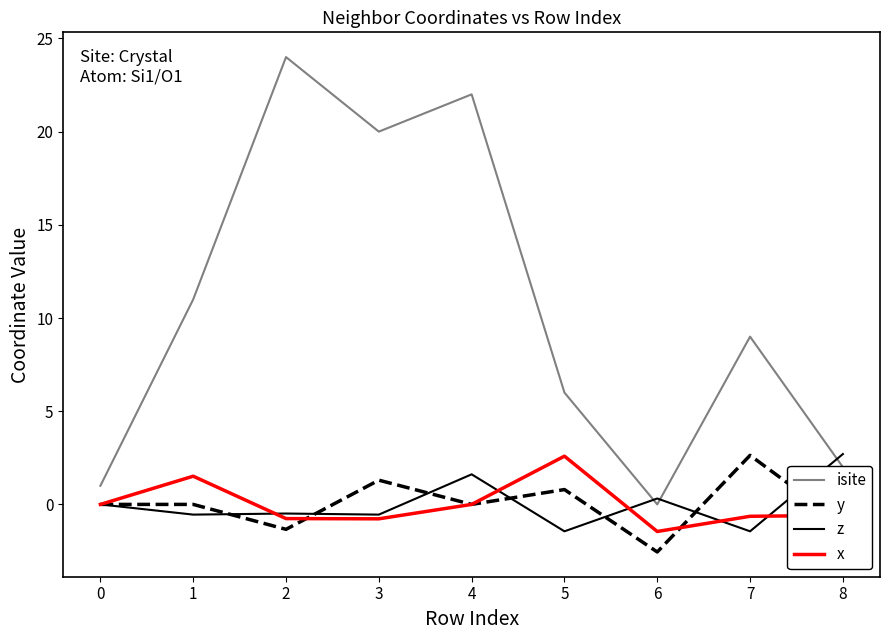

Is the value of x at 5 greater than the value of z at 6?

Yes